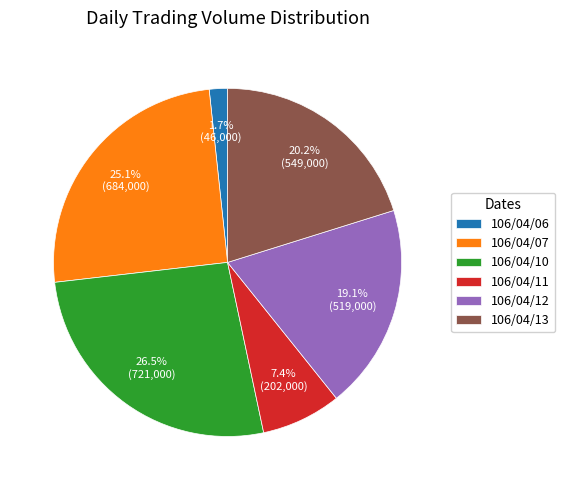

Does 106/04/10 account for over 50% of the chart?

No